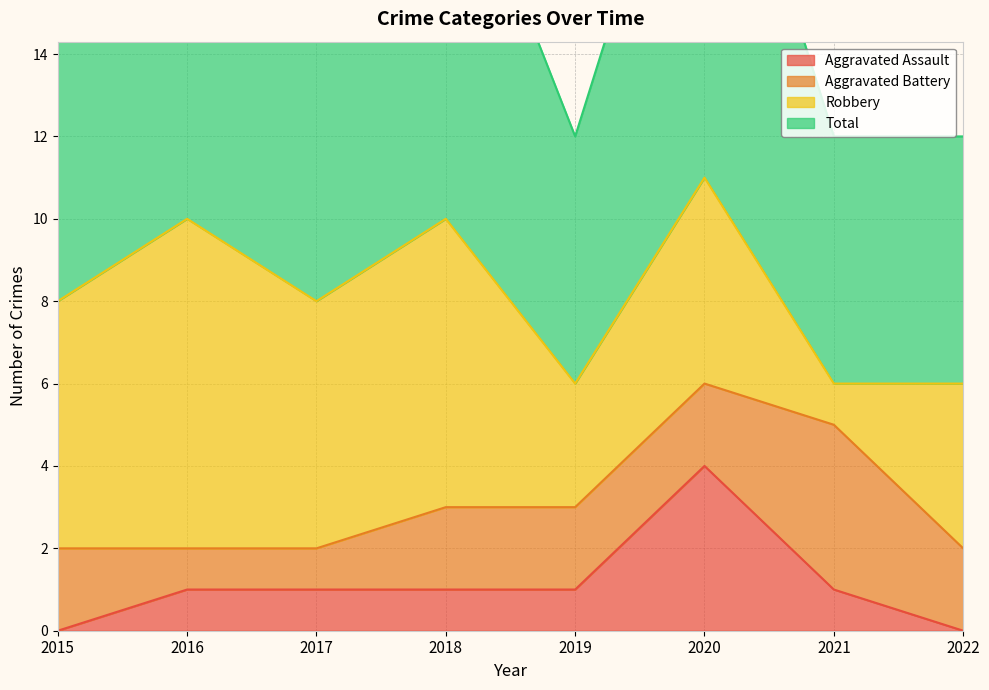

What is the difference between the second highest and minimum values in the Total series?

4